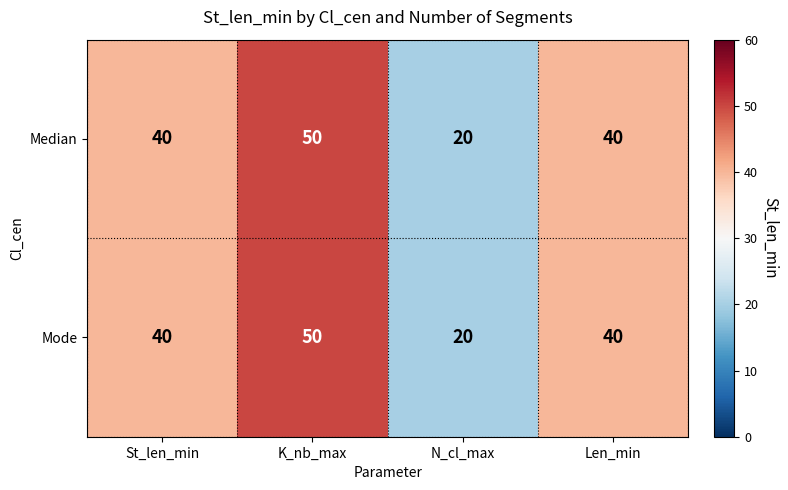

The value of Mode at Len_min is 26. True or false?

False